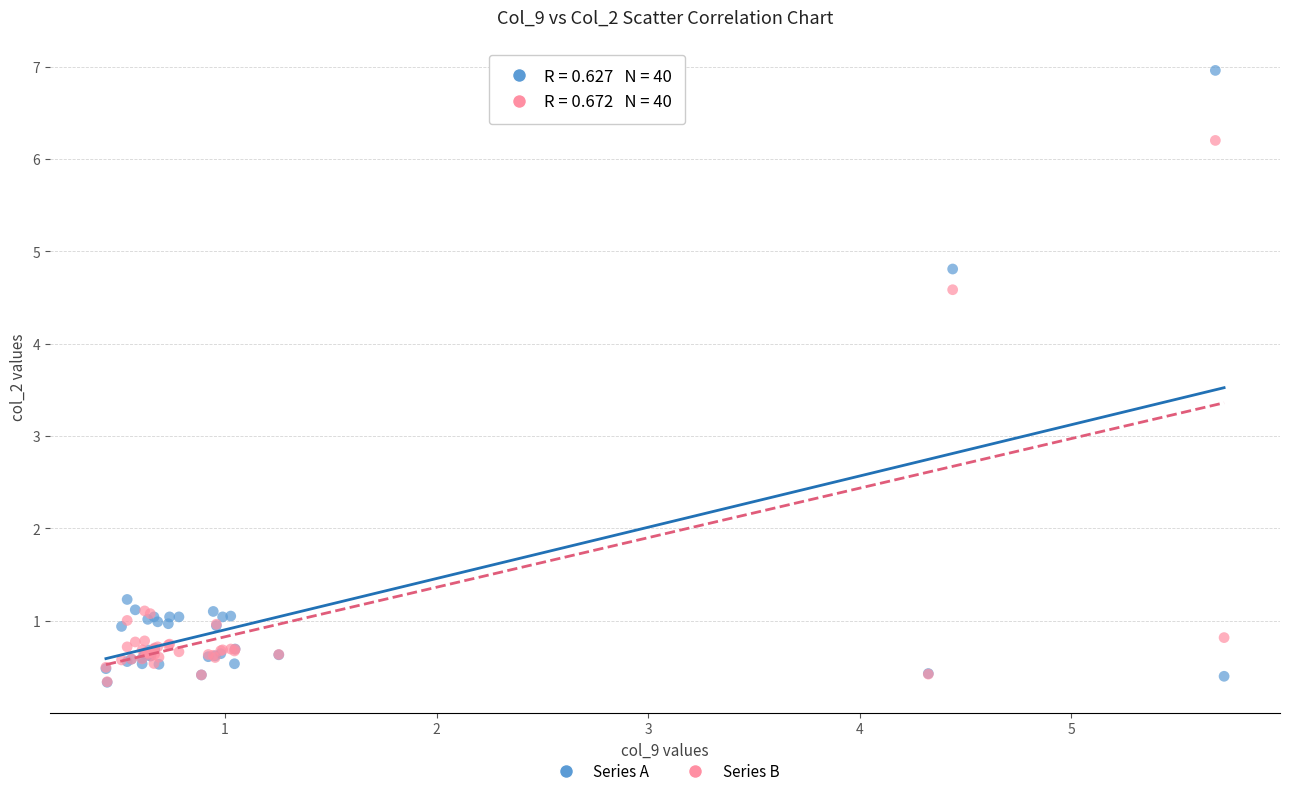

In the Series A series, what Y value is closest to 3?

1.2